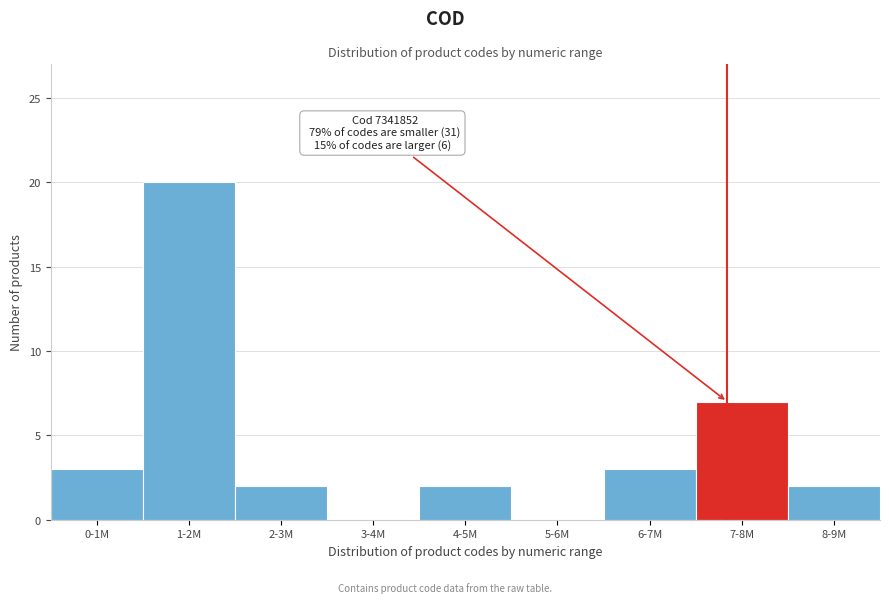

Reading right to left, what are all the values shown in this chart?

8-9M=2	7-8M=7	6-7M=3	5-6M=0	4-5M=2	3-4M=0	2-3M=2	1-2M=20	0-1M=3